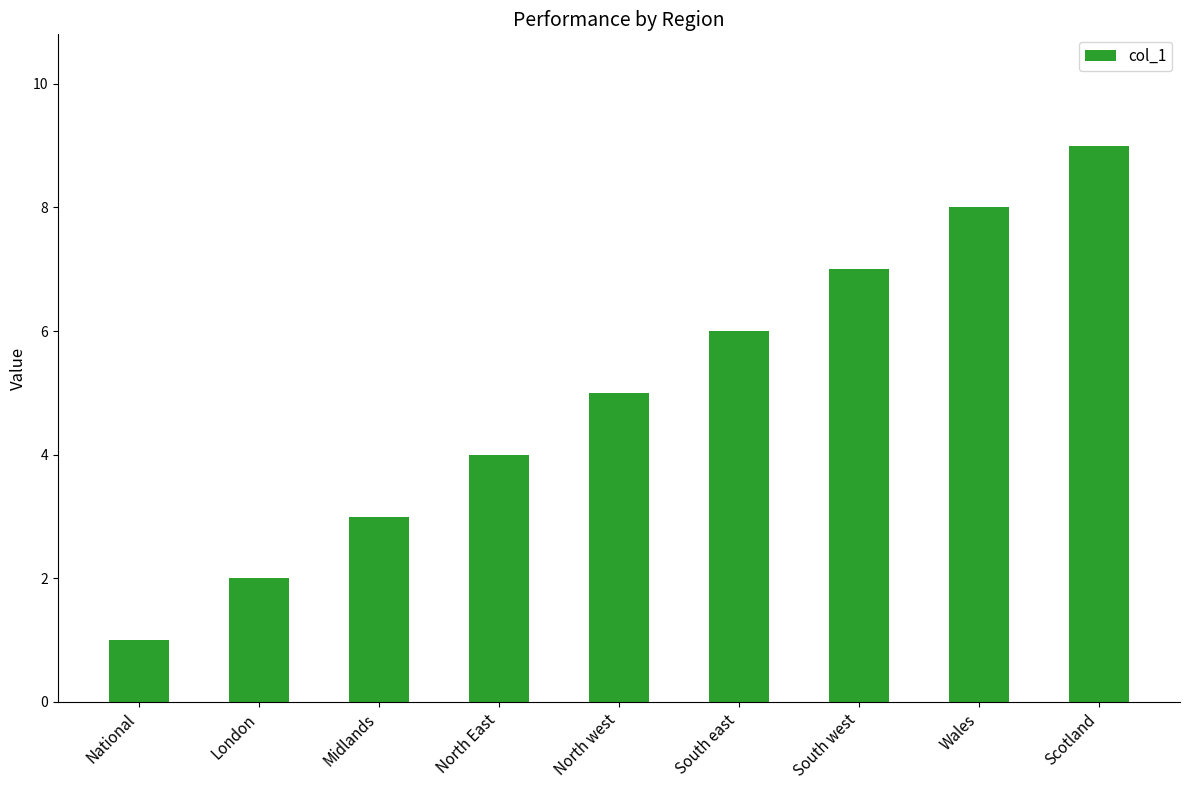

At which label is the value closest to 5?

North west